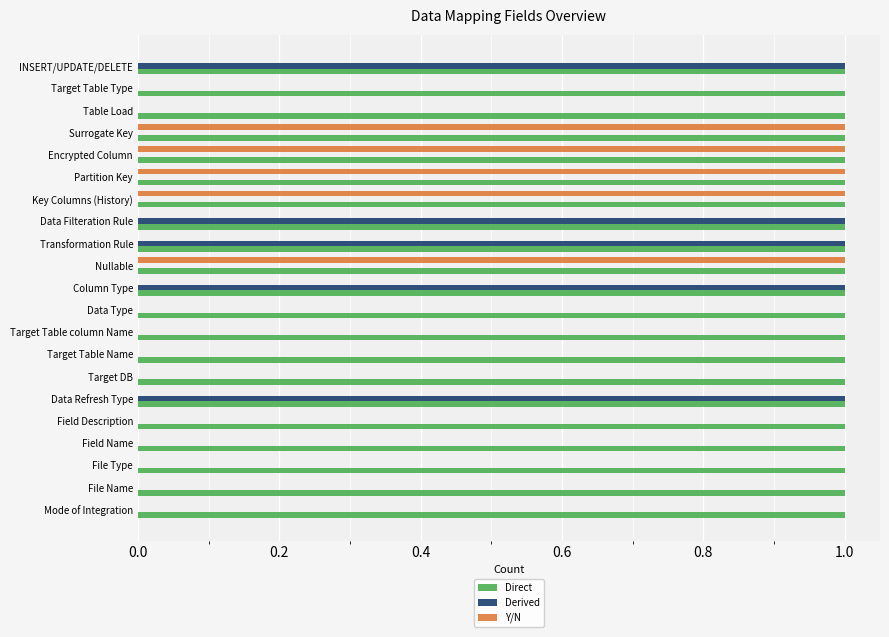

Is it true that Derived equals 1 at Mode of Integration?

False